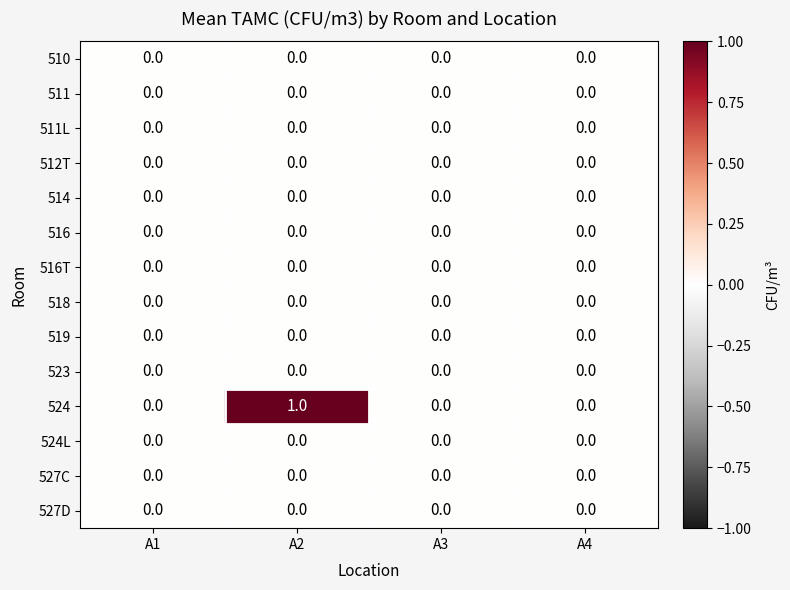

At which category is the sum across all series the highest?

A2